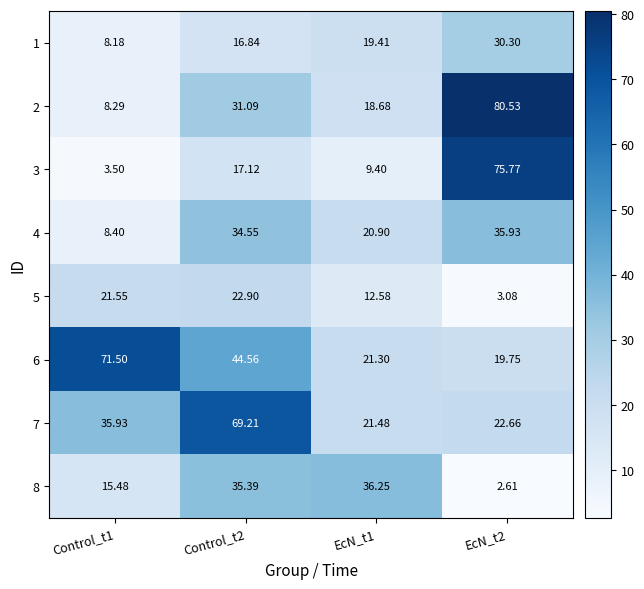

How many categories are shown in the chart?

4